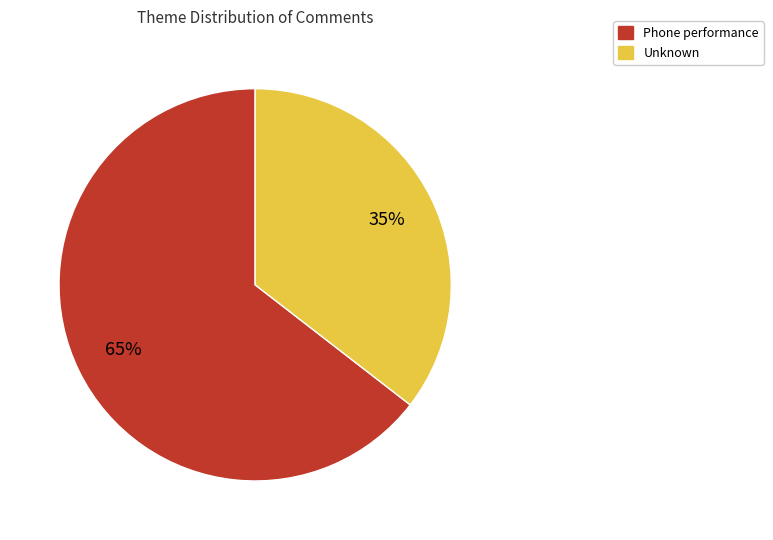

Rank the categories by value from highest to lowest.

Phone performance, Unknown